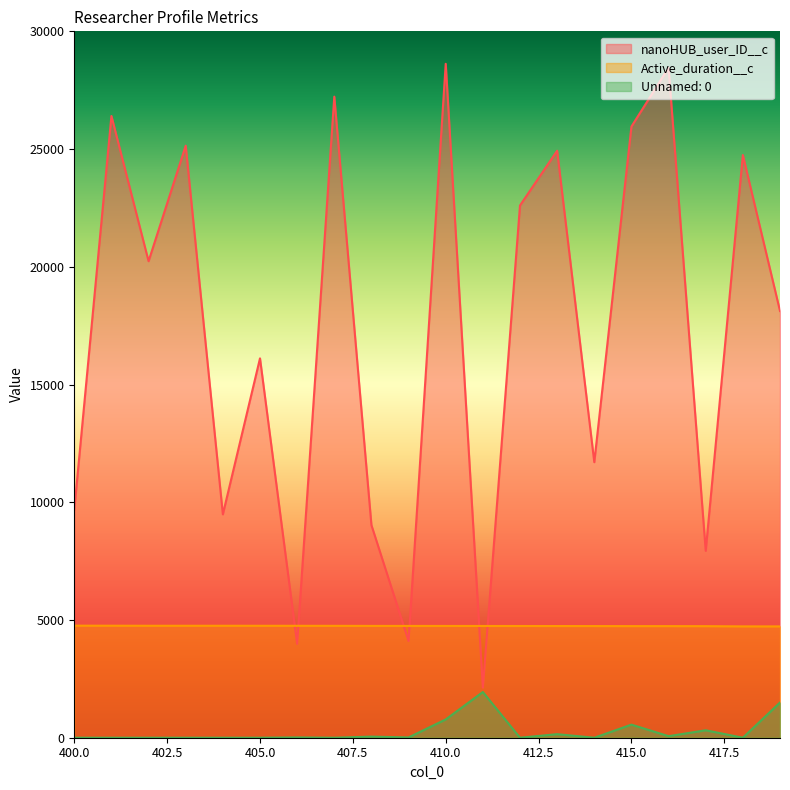

What are all the series names shown in the legend?

nanoHUB_user_ID__c, Active_duration__c, Unnamed: 0